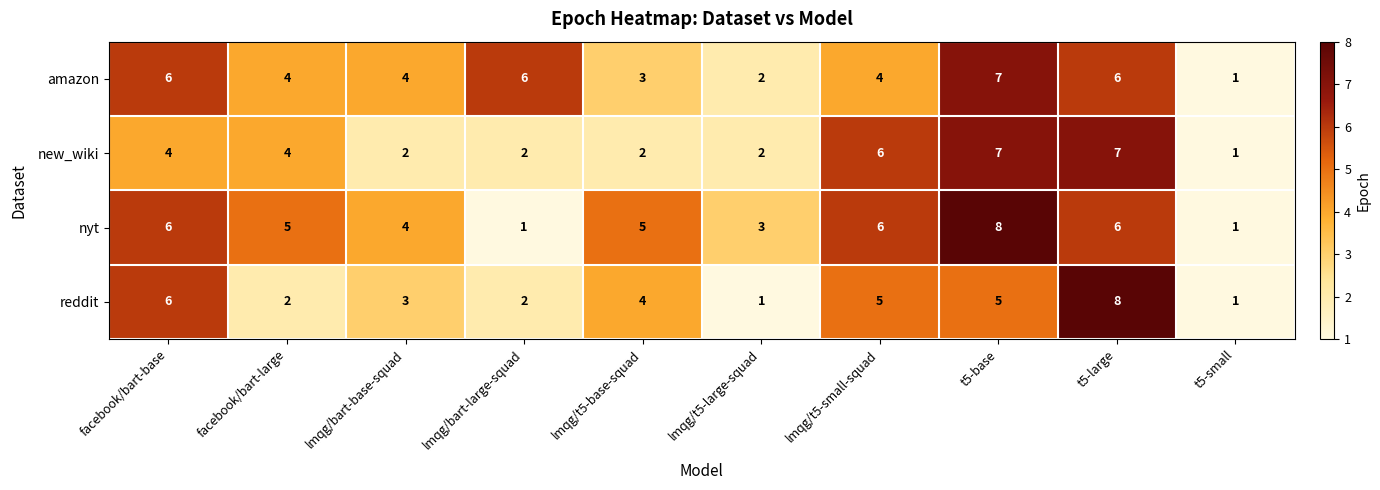

What is the difference between the second highest and minimum values in the new_wiki series?

6